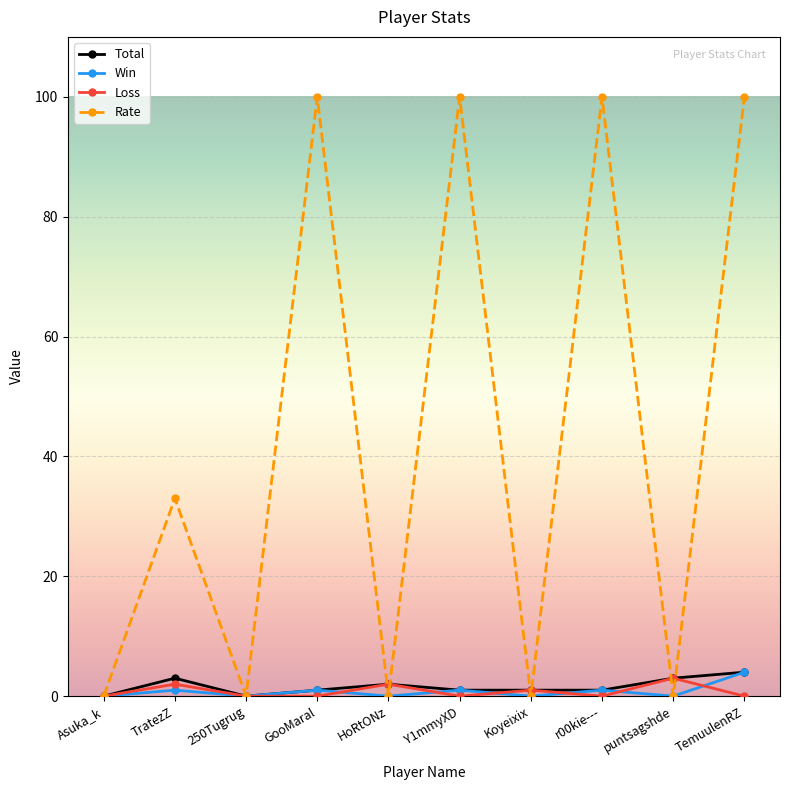

At which category is the sum across all series the highest?

TemuulenRZ